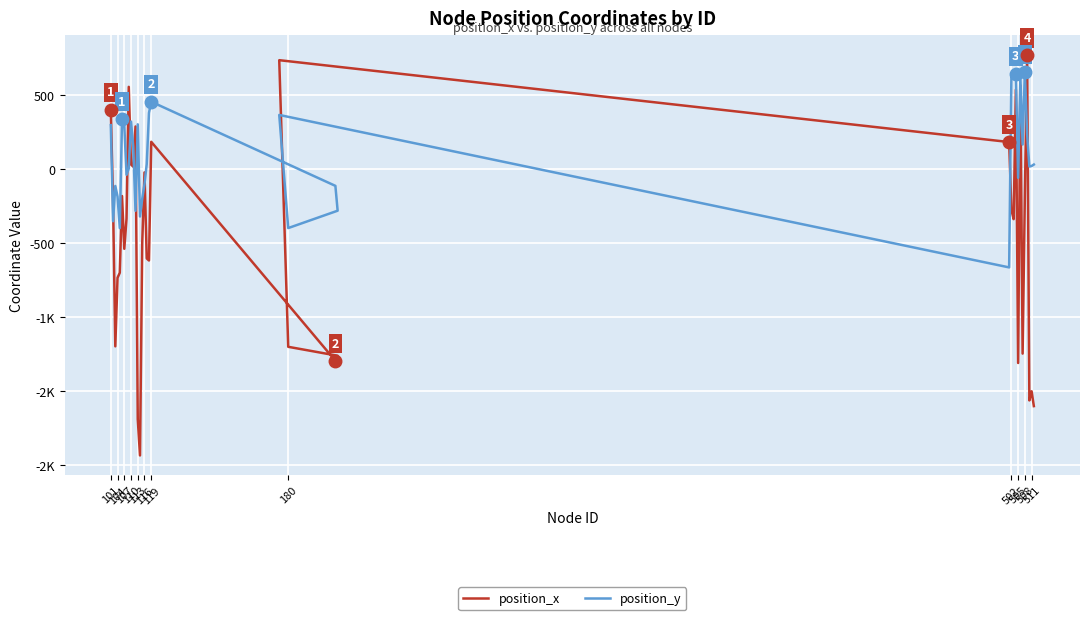

Which series has the largest range (max minus min)?

position_x